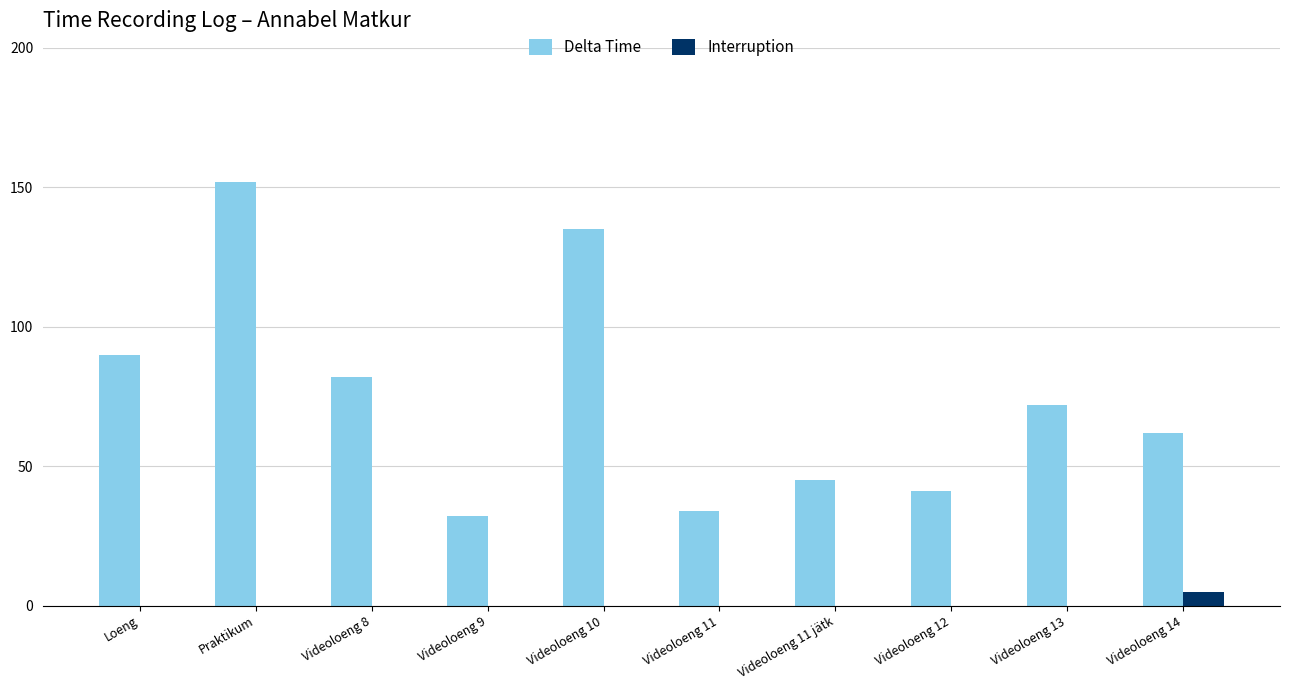

What is the sum of all Interruption values?

5